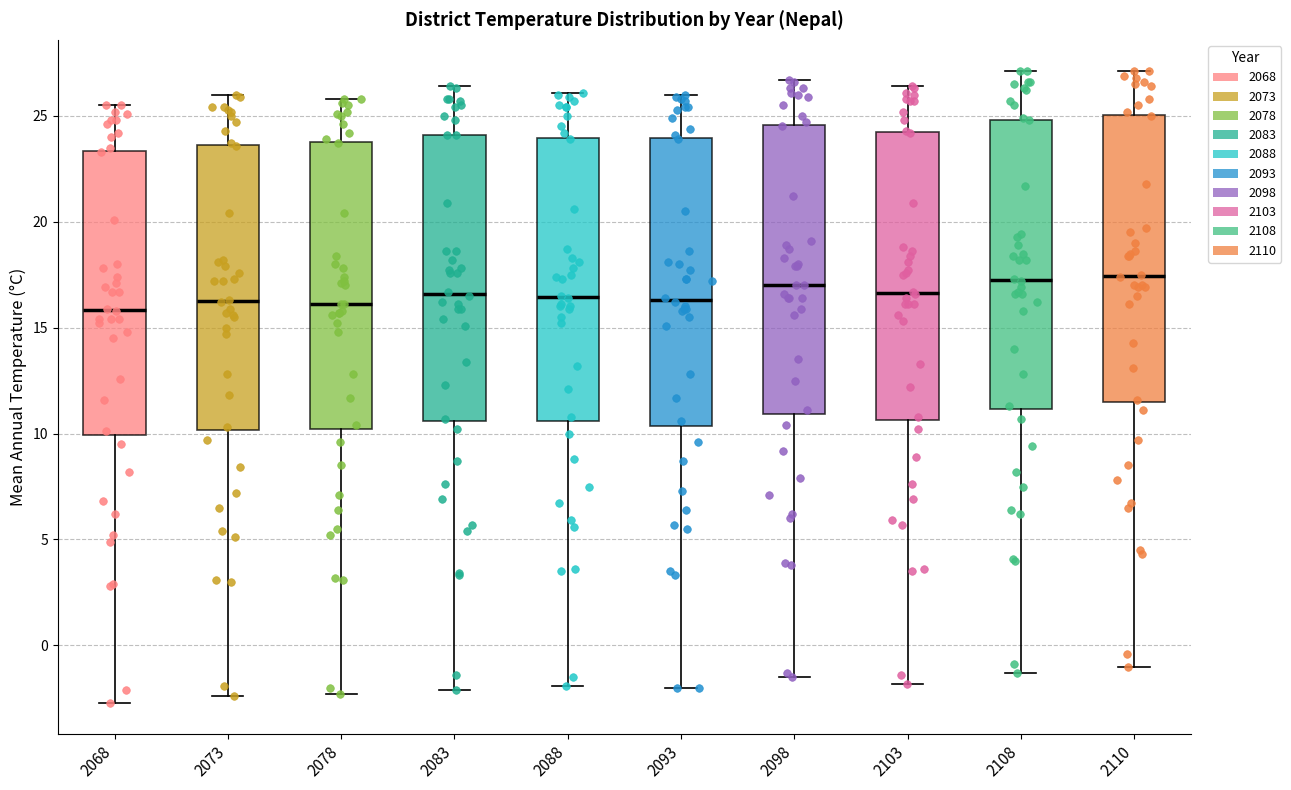

Reading left to right, read every box against the y-axis: the position of its median line, the range the box covers, and the ends of its whiskers. The values are not printed on the chart, so give them approximately, as read against the axis.

2068: median 16.0, box 10.0 to 23.5, whiskers -2.5 to 25.5
2073: median 16.5, box 10.0 to 23.5, whiskers -2.5 to 26.0
2078: median 16.0, box 10.0 to 24.0, whiskers -2.5 to 26.0
2083: median 16.5, box 10.5 to 24.0, whiskers -2.0 to 26.5
2088: median 16.5, box 10.5 to 24.0, whiskers -2.0 to 26.0
2093: median 16.5, box 10.5 to 24.0, whiskers -2.0 to 26.0
2098: median 17.0, box 11.0 to 24.5, whiskers -1.5 to 26.5
2103: median 16.5, box 10.5 to 24.0, whiskers -2.0 to 26.5
2108: median 17.5, box 11.0 to 25.0, whiskers -1.5 to 27.0
2110: median 17.5, box 11.5 to 25.0, whiskers -1.0 to 27.0